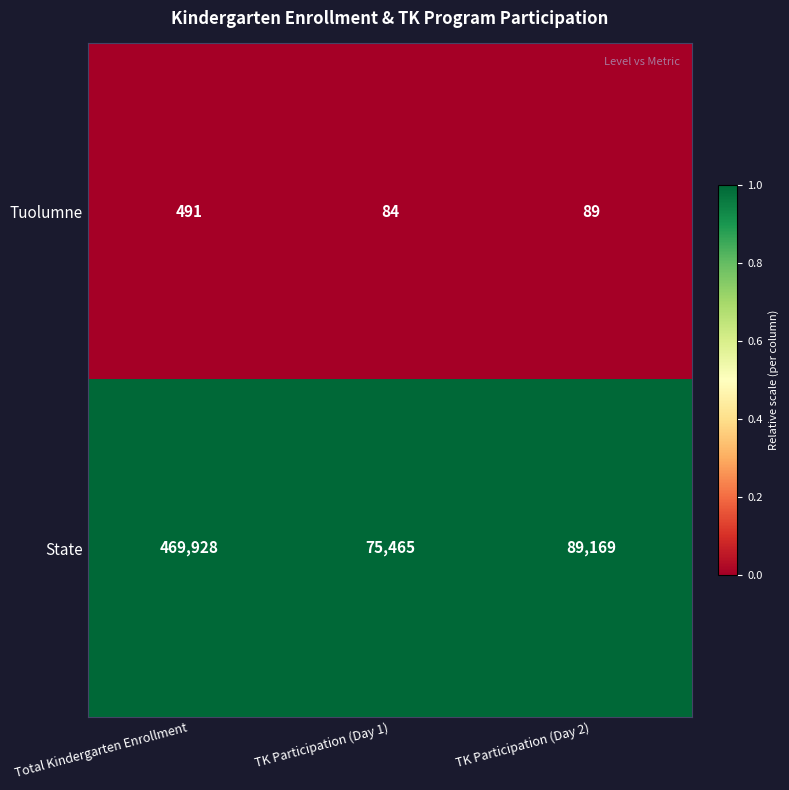

Between TK Participation (Day 1) and TK Participation (Day 2), which series saw the biggest shift?

State